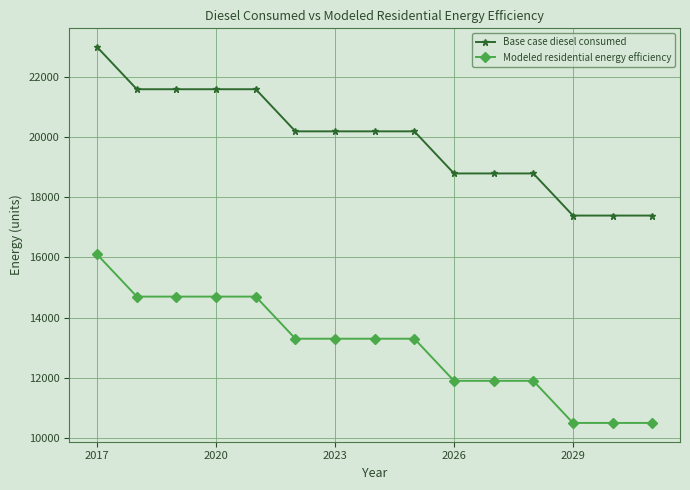

What is the sum of all Base case diesel consumed values?

298683.5